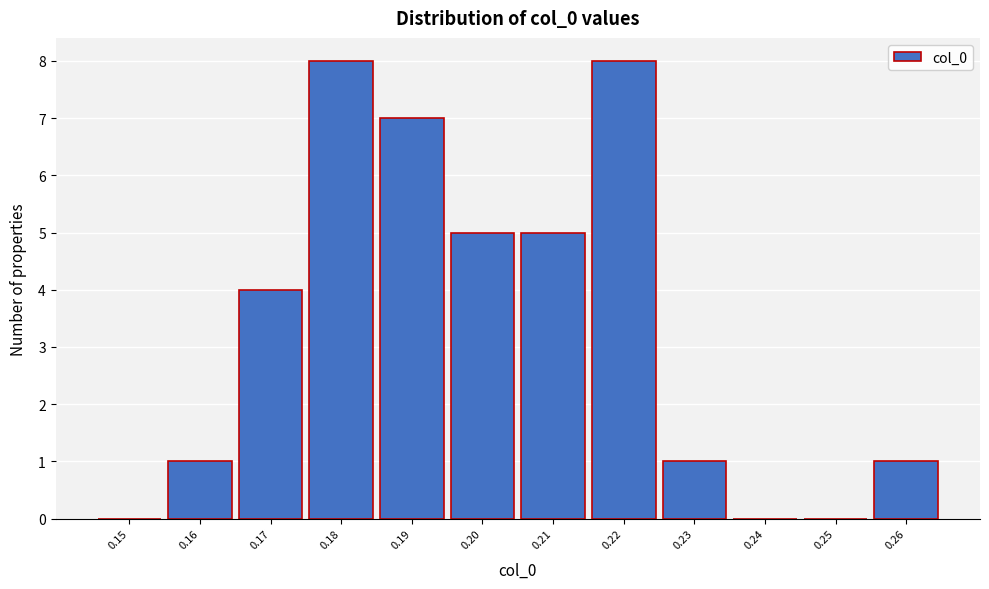

Reading left to right, transcribe all the data shown in this chart.

0.15=0	0.16=1	0.17=4	0.18=8	0.19=7	0.20=5	0.21=5	0.22=8	0.23=1	0.24=0	0.25=0	0.26=1